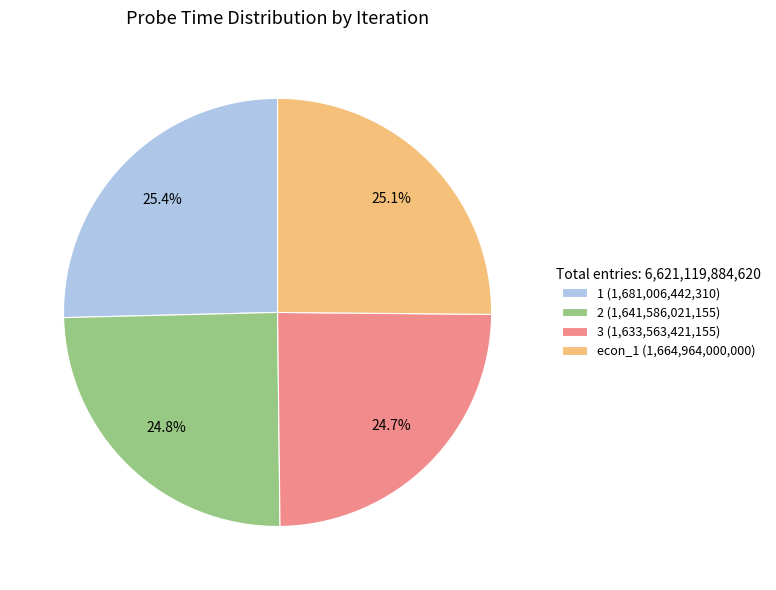

The 2 slice represents 25% of the pie. True or false?

True